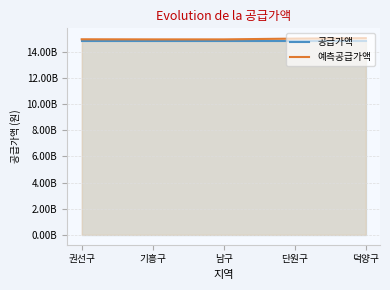

The value of 공급가액 at 남구 is 20950636961. True or false?

False